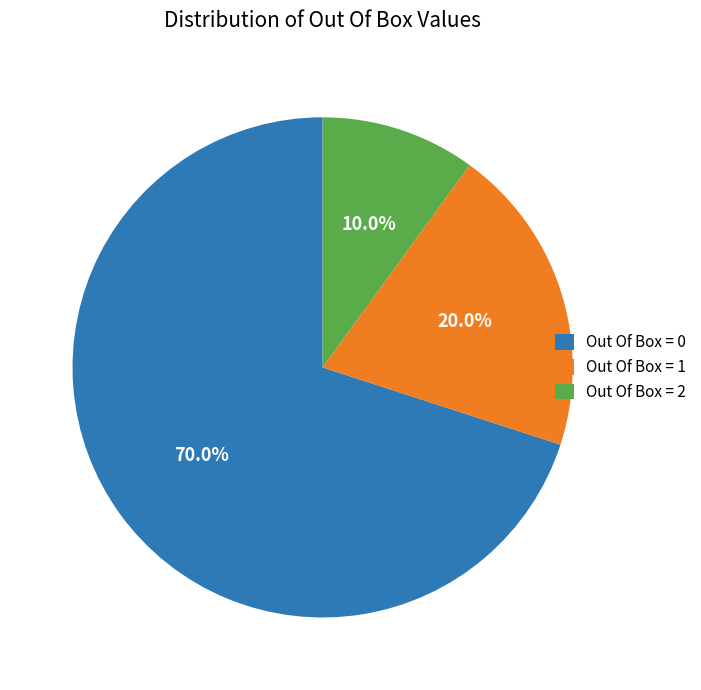

True or false: Out Of Box = 1 accounts for 20% of the total.

True